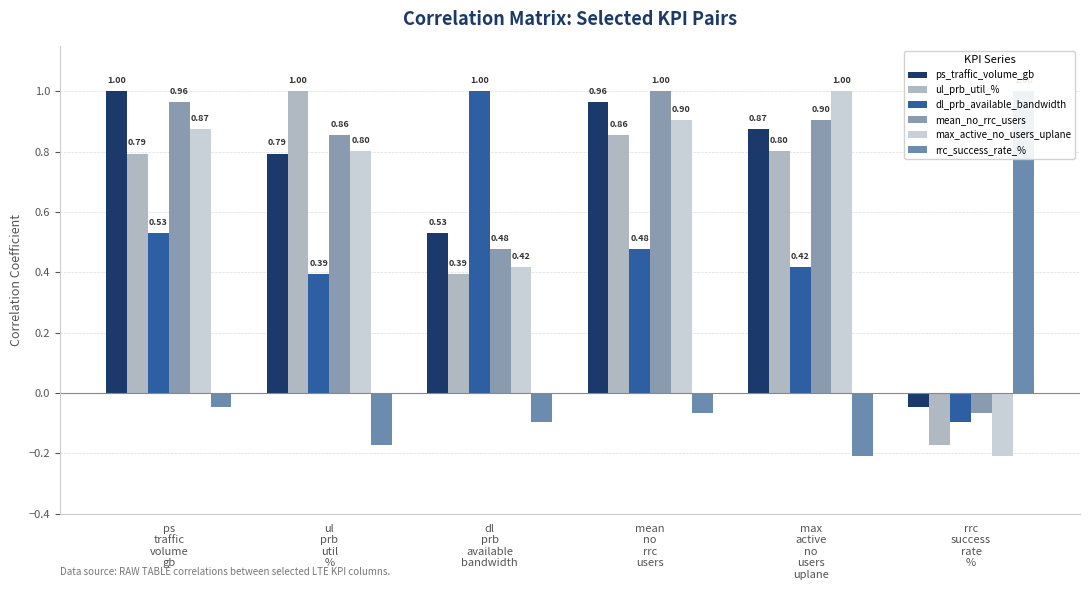

What is the sum of the max_active_no_users_uplane values at ul
prb
util
% and dl
prb
available
bandwidth?

1.2